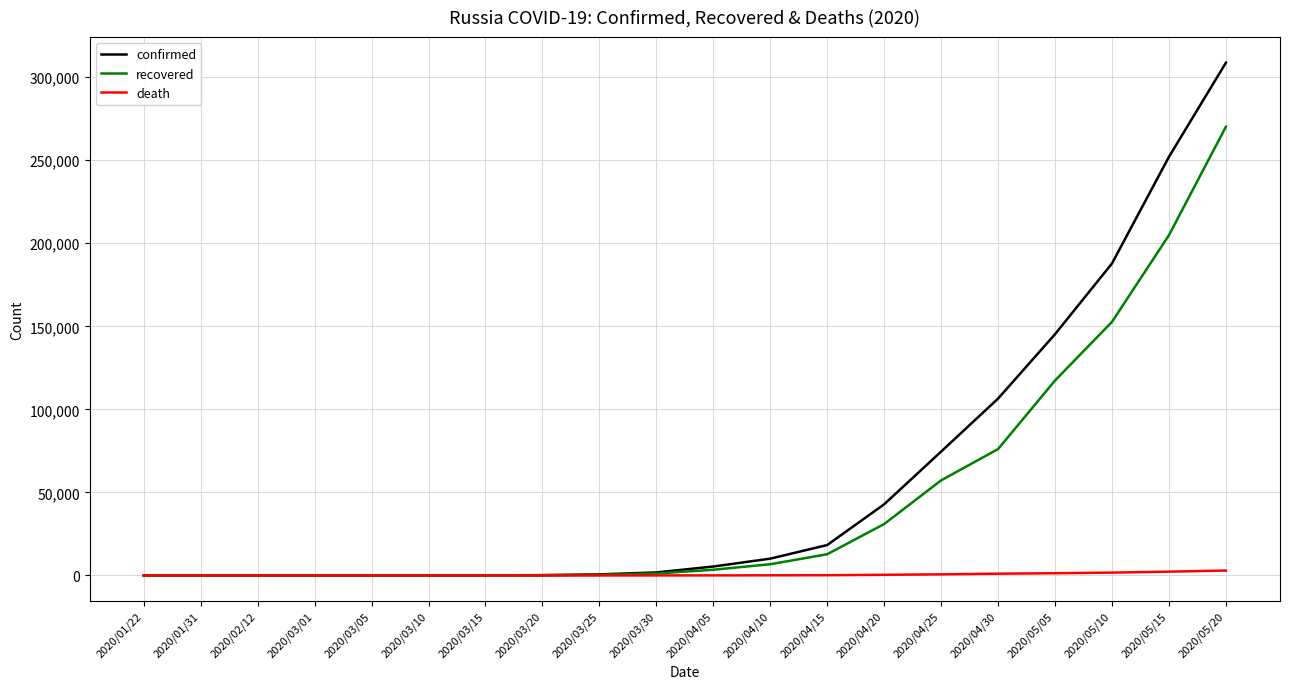

Between 2020/04/10 and 2020/05/20, which series saw the biggest shift?

confirmed